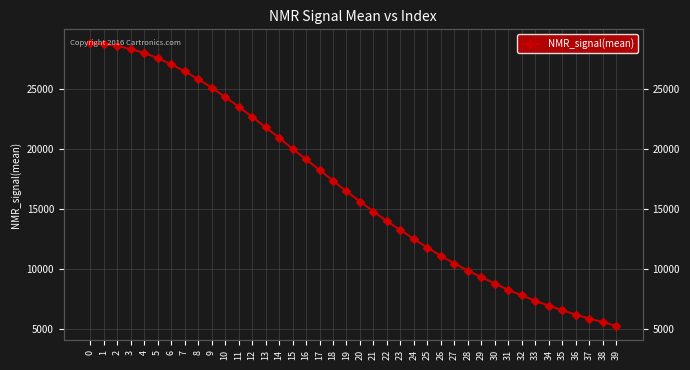

How many lines are shown in the chart?

1